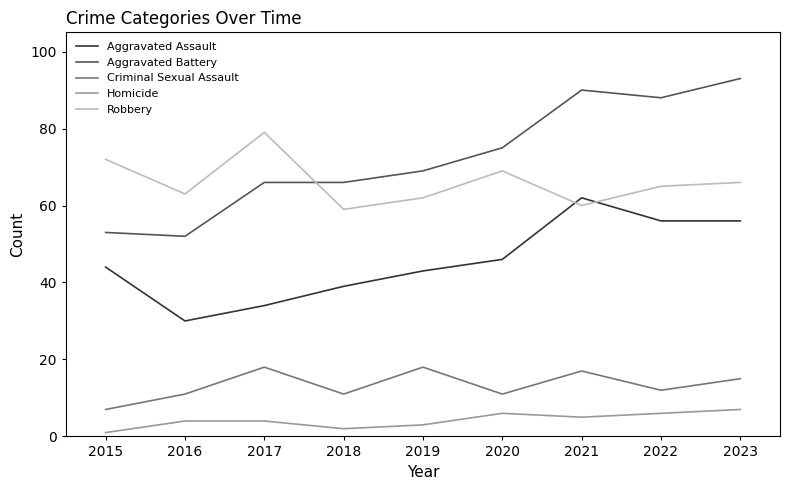

At how many categories does at least one series exceed 53?

9